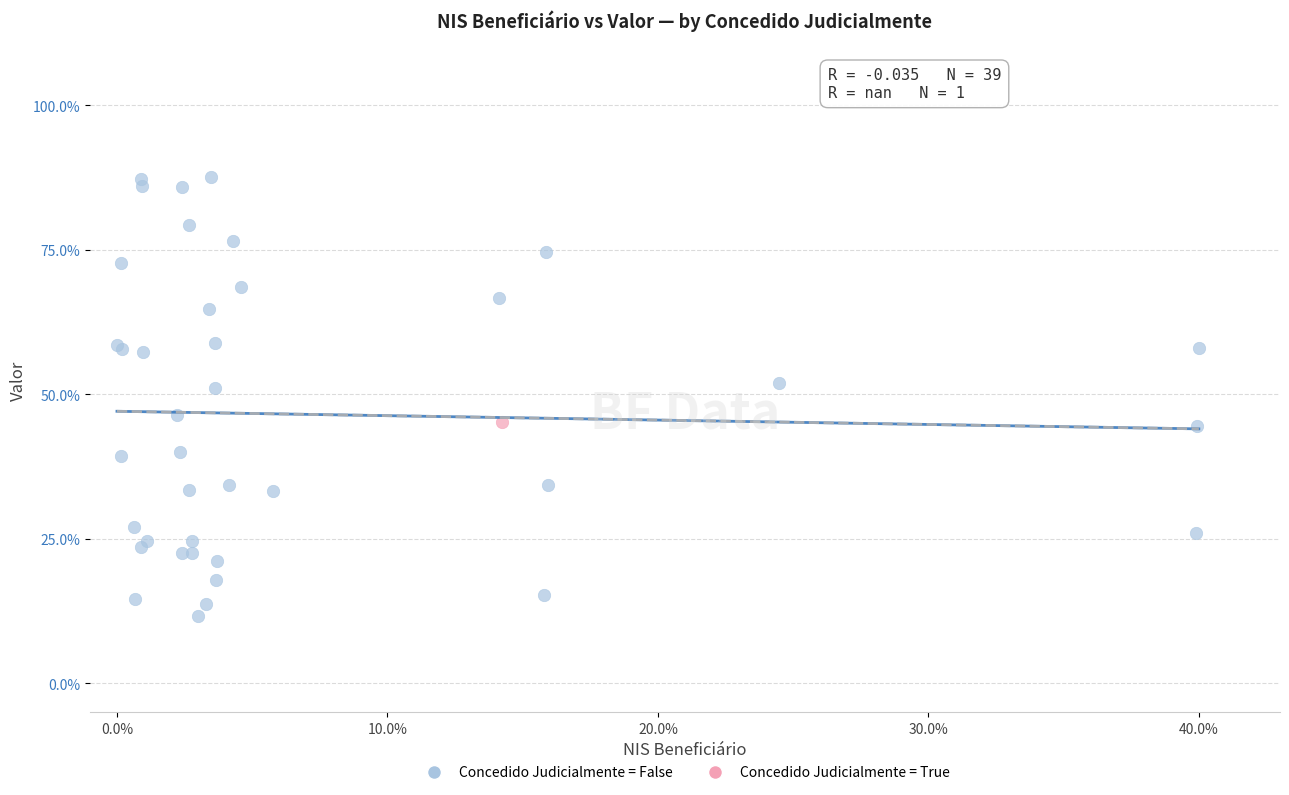

What are all the series names shown in the legend?

Concedido Judicialmente = False, Concedido Judicialmente = True